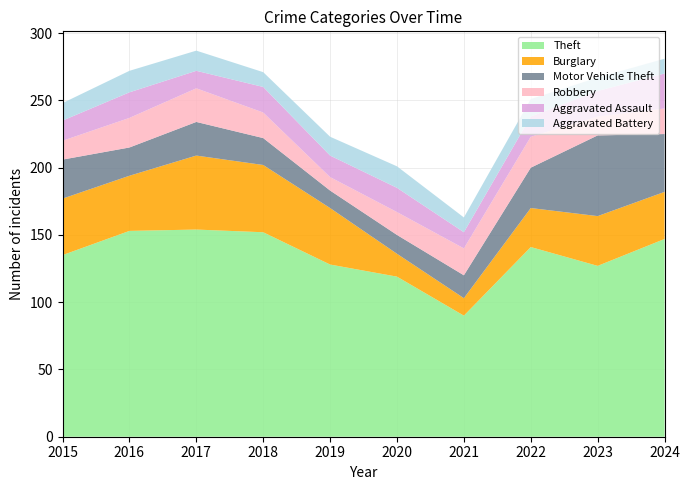

Reading left to right, extract all data points from this chart.

Theft: 135	153	154	152	128	119	90	141	127	147
Burglary: 42	41	55	50	42	17	13	29	37	35
Motor Vehicle Theft: 29	21	25	20	13	14	17	30	60	43
Robbery: 14	22	25	19	10	17	20	23	14	19
Aggravated Assault: 15	19	13	19	16	18	12	15	19	26
Aggravated Battery: 13	16	15	11	14	16	11	13	10	11